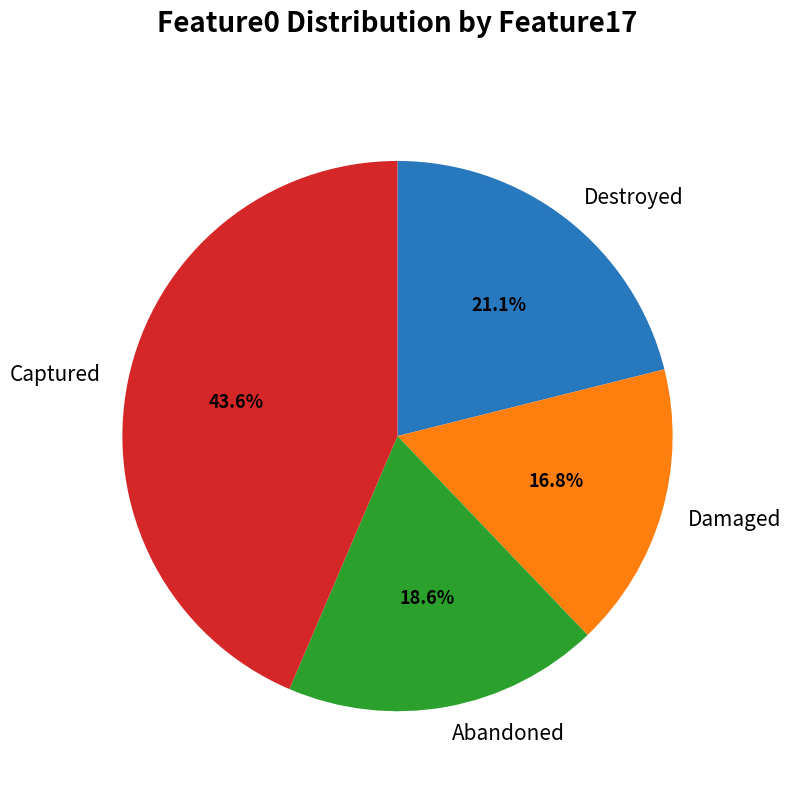

How much of the chart is everything except Damaged?

83.2%